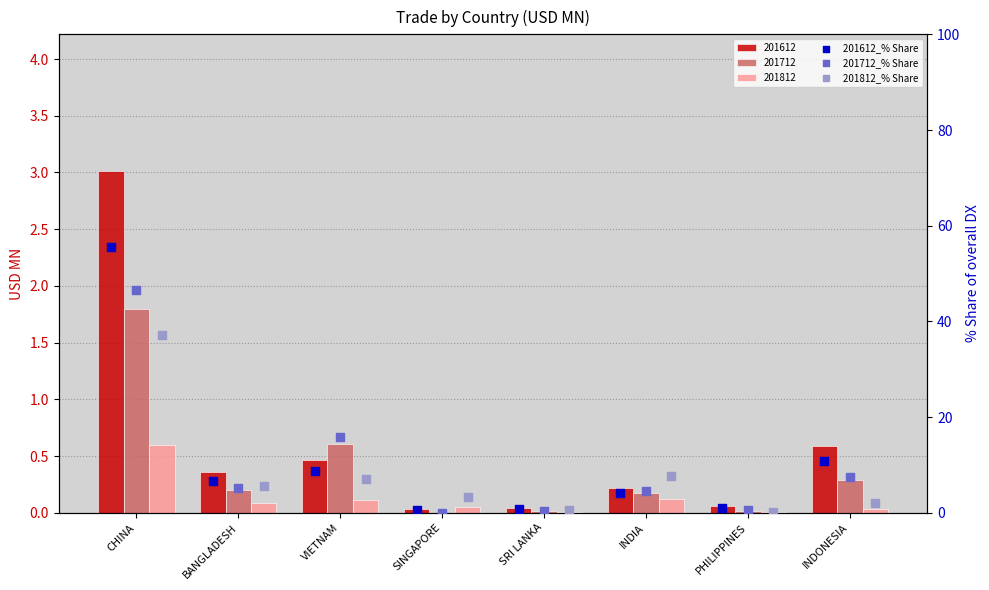

Is the value of 201612_% Share at SINGAPORE greater than the value of 201812_% Share at SINGAPORE?

No